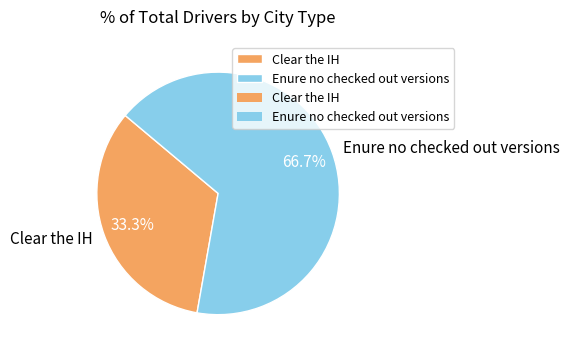

What percentage is the Enure no checked out versions slice, to the nearest percent?

67%